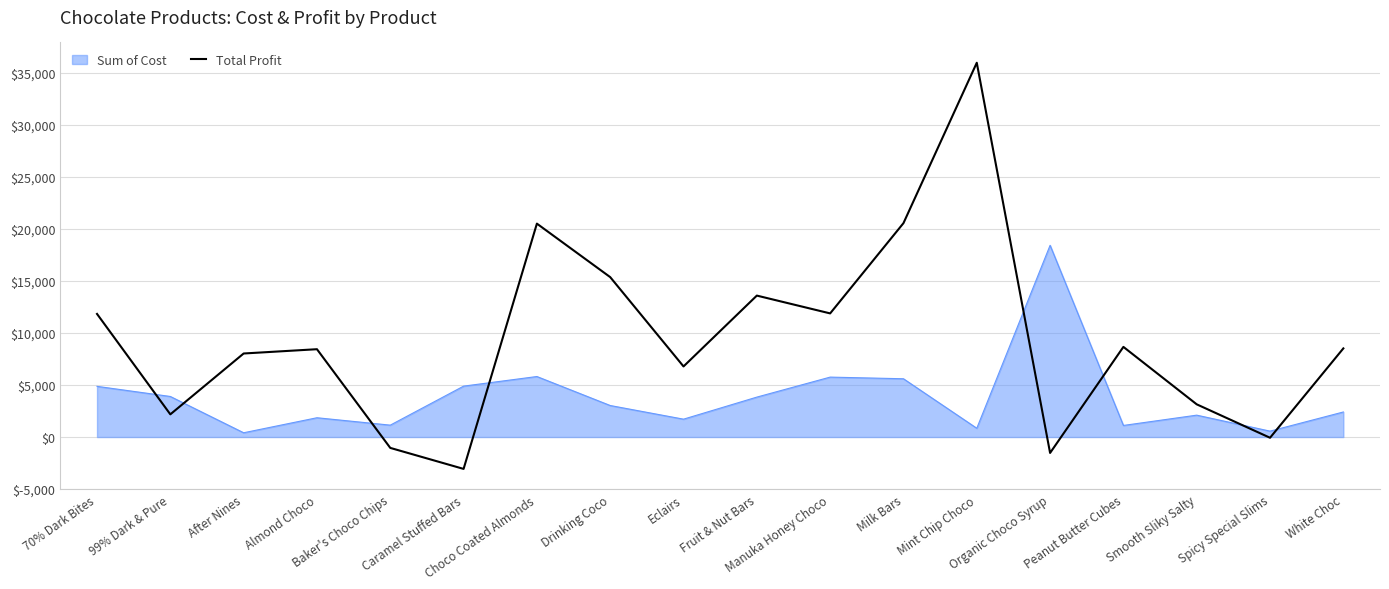

What is the minimum value shown in the chart?

-3062.0